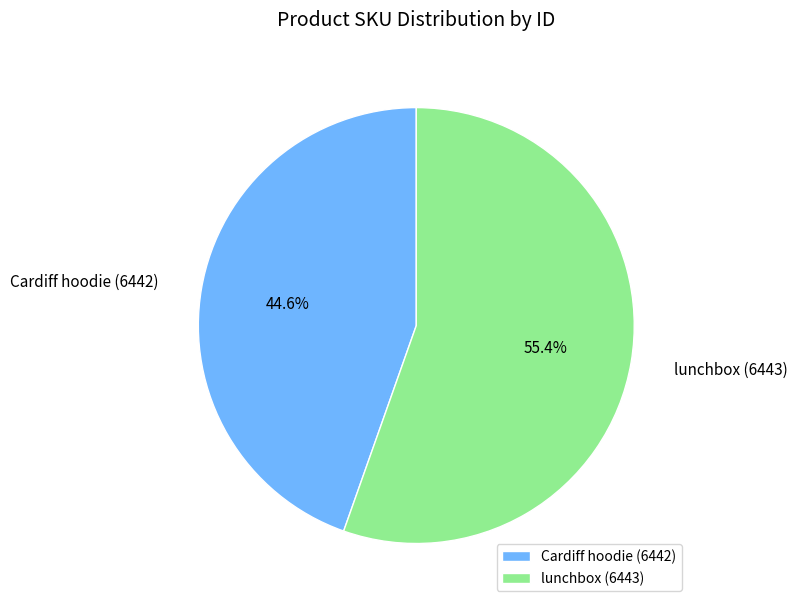

Approximately how many times larger is the value at Cardiff hoodie (6442) compared to lunchbox (6443)?

0.8